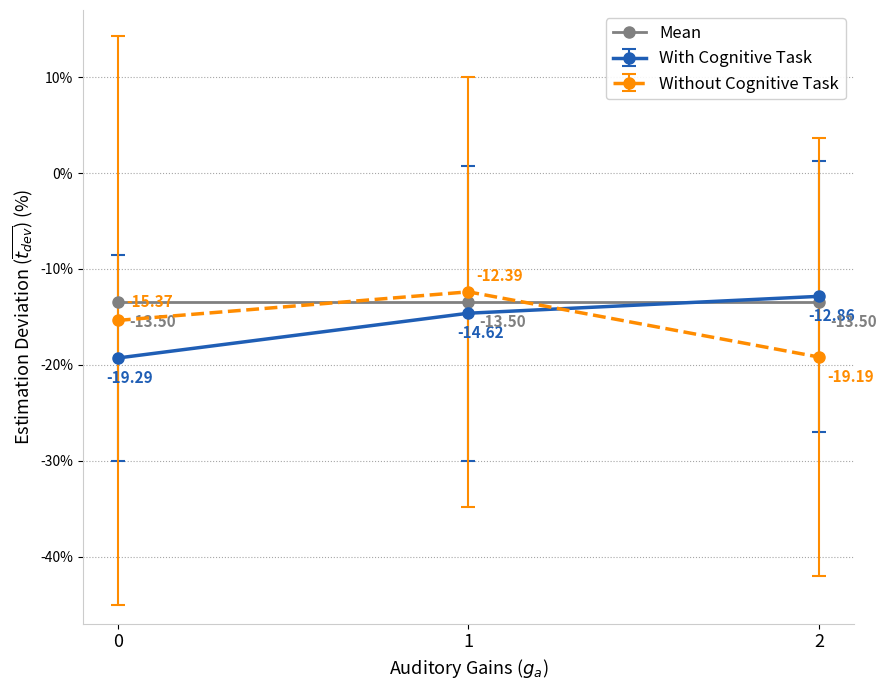

What is the sum of the Without Cognitive Task values at 2 and 1?

-31.6